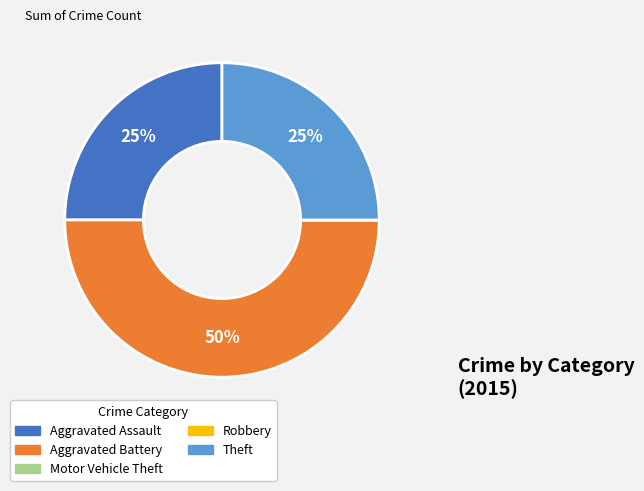

Do Aggravated Battery and Theft together represent more than half of the pie?

Yes